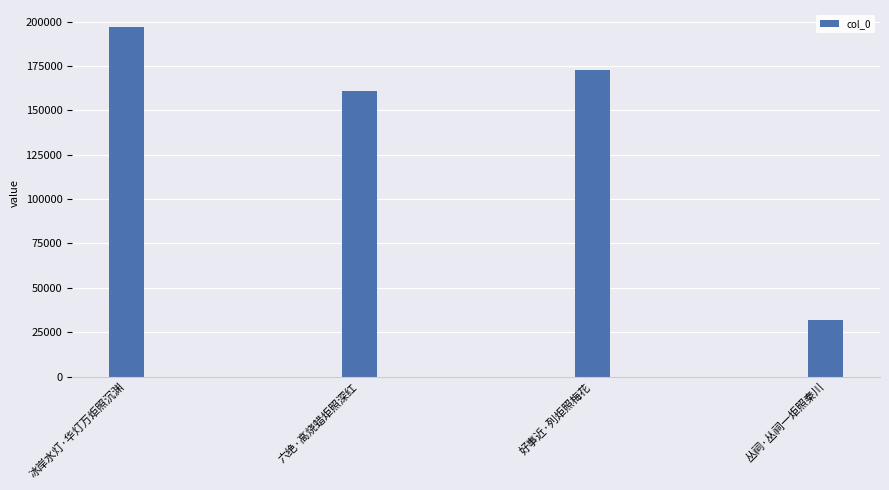

Rank the categories by value from highest to lowest.

冰岸水灯·华灯万炬照沉渊, 好事近·列炬照梅花, 六绝·高烧蜡炬照深红, 丛祠·丛祠一炬照秦川